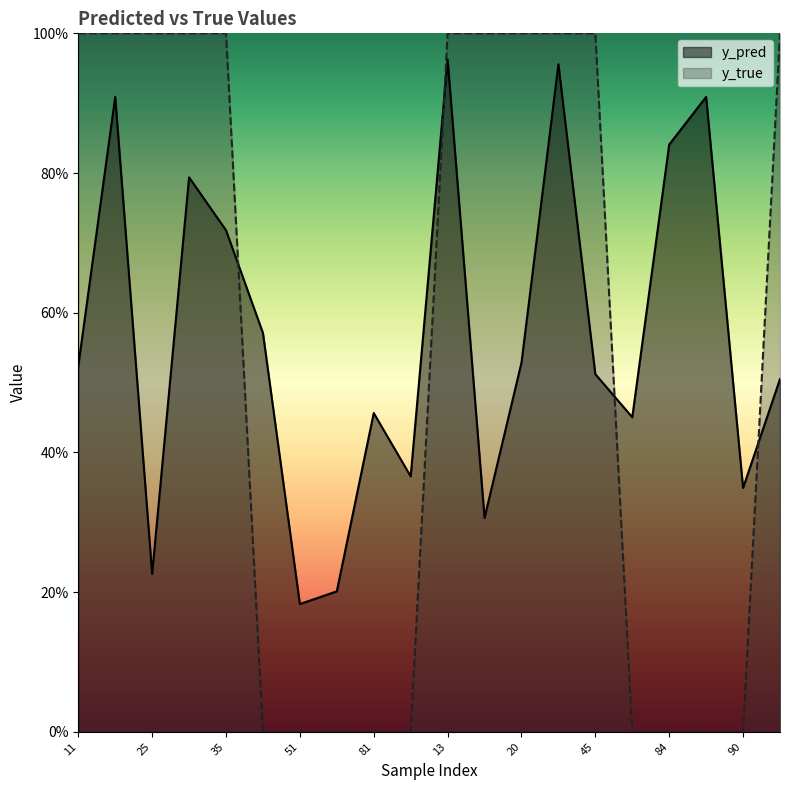

What is the lowest value of the y_pred series?

0.2